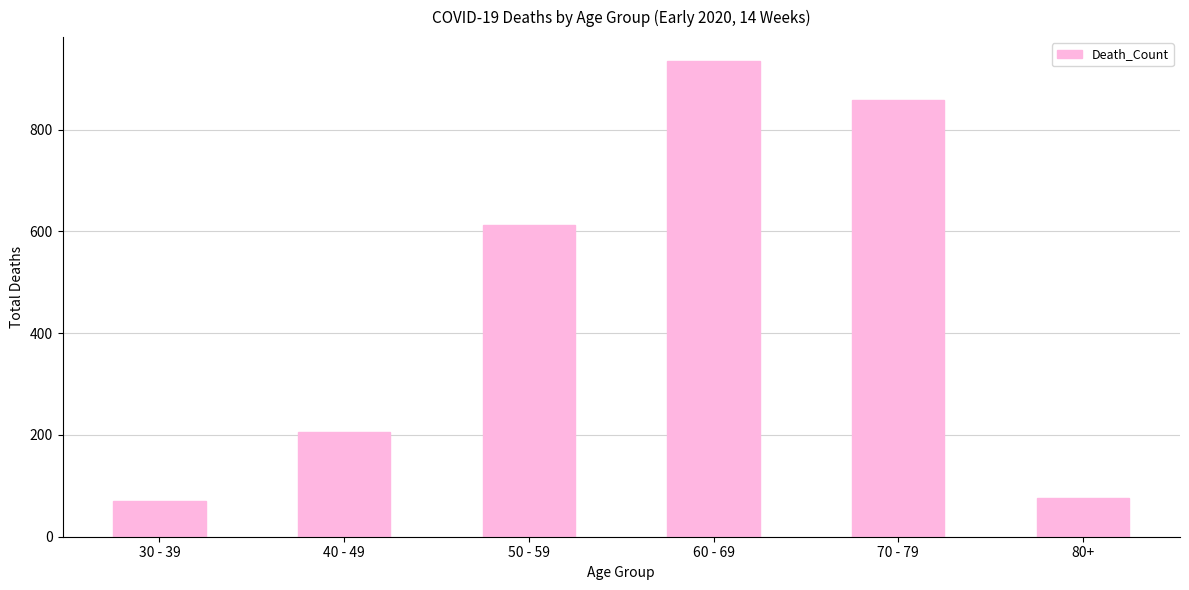

What is the label of the 1st bar from the right?

80+